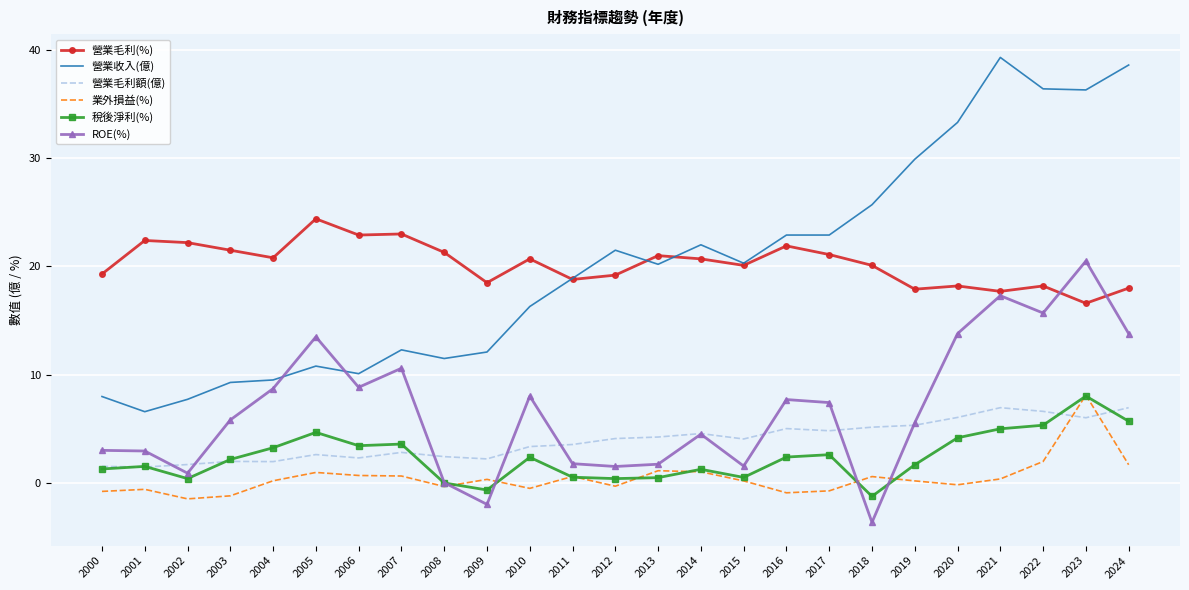

Is the value of 營業毛利額(億) at 2009 greater than the value of 營業毛利(%) at 2010?

No